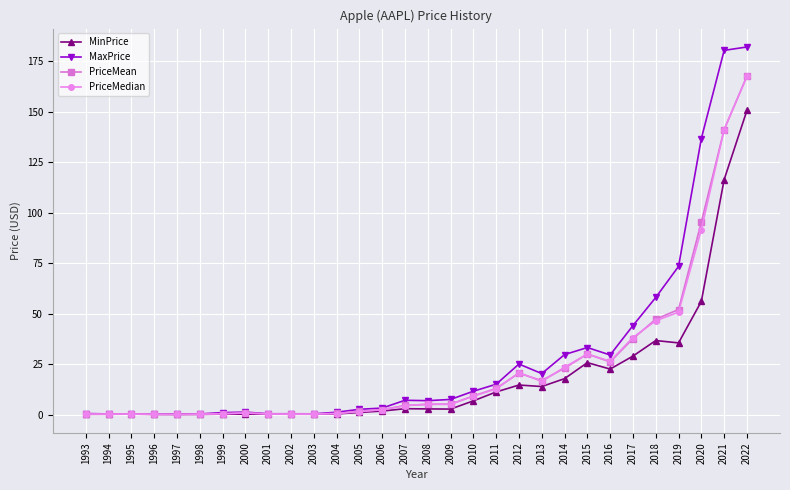

At which label does MaxPrice first exceed 7?

2007